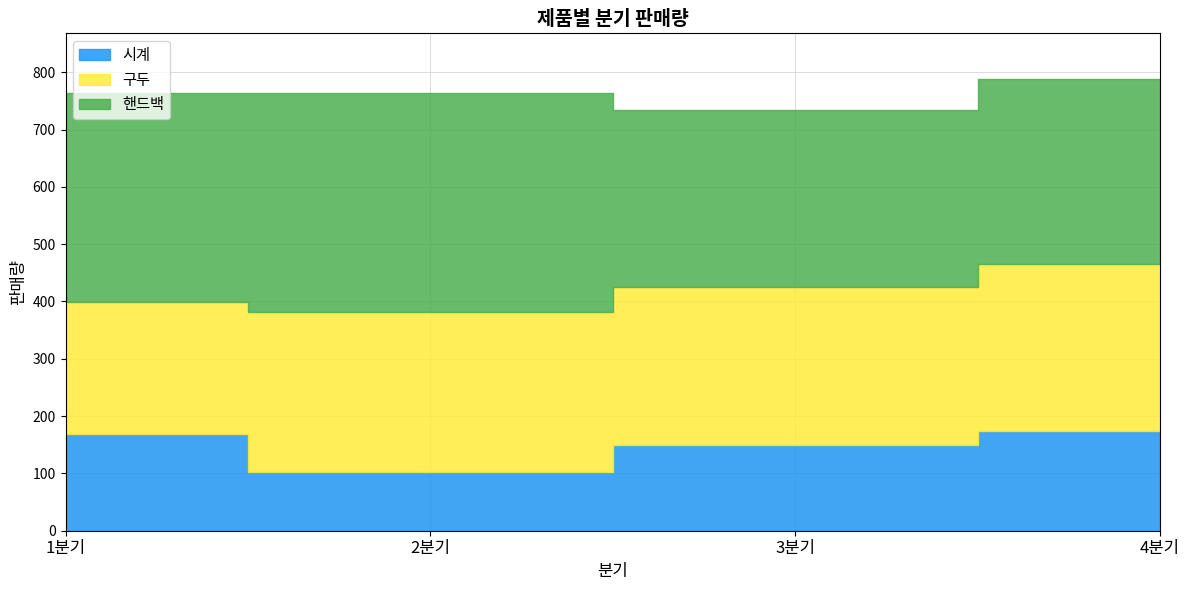

Reading left to right, extract all data points from this chart.

시계: 168	102	149	174
구두: 231	279	277	292
핸드백: 365	383	308	323